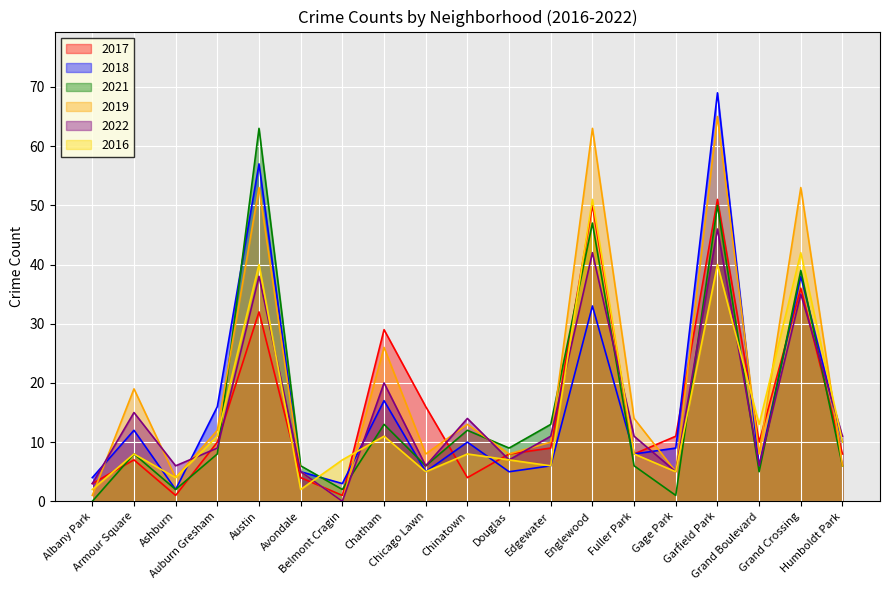

At which category does 2016 reach its first local peak?

Armour Square